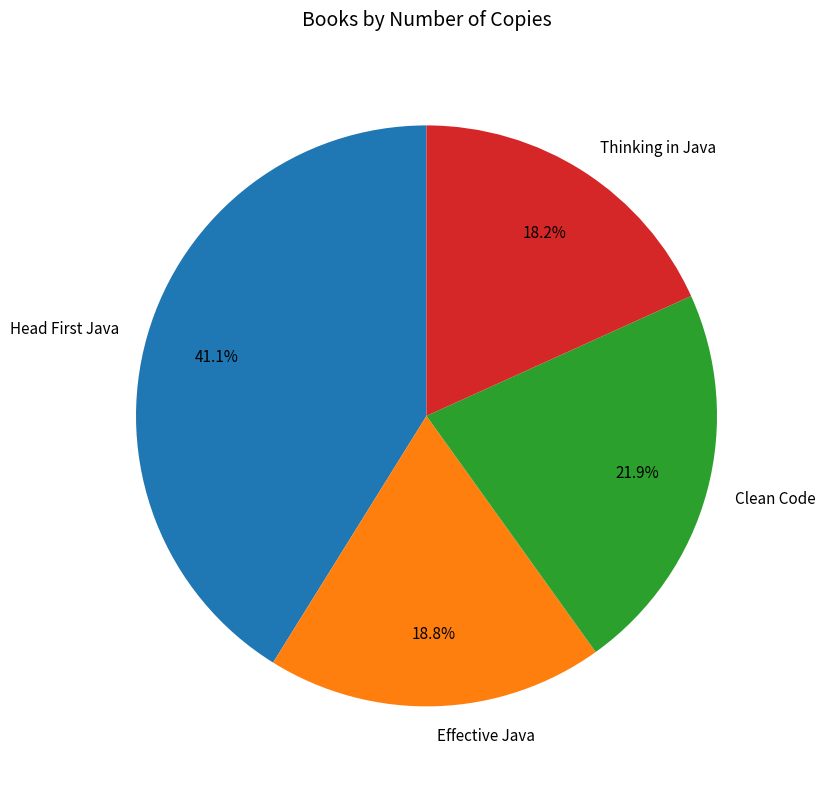

Combined, do Effective Java and Thinking in Java account for over 50%?

No